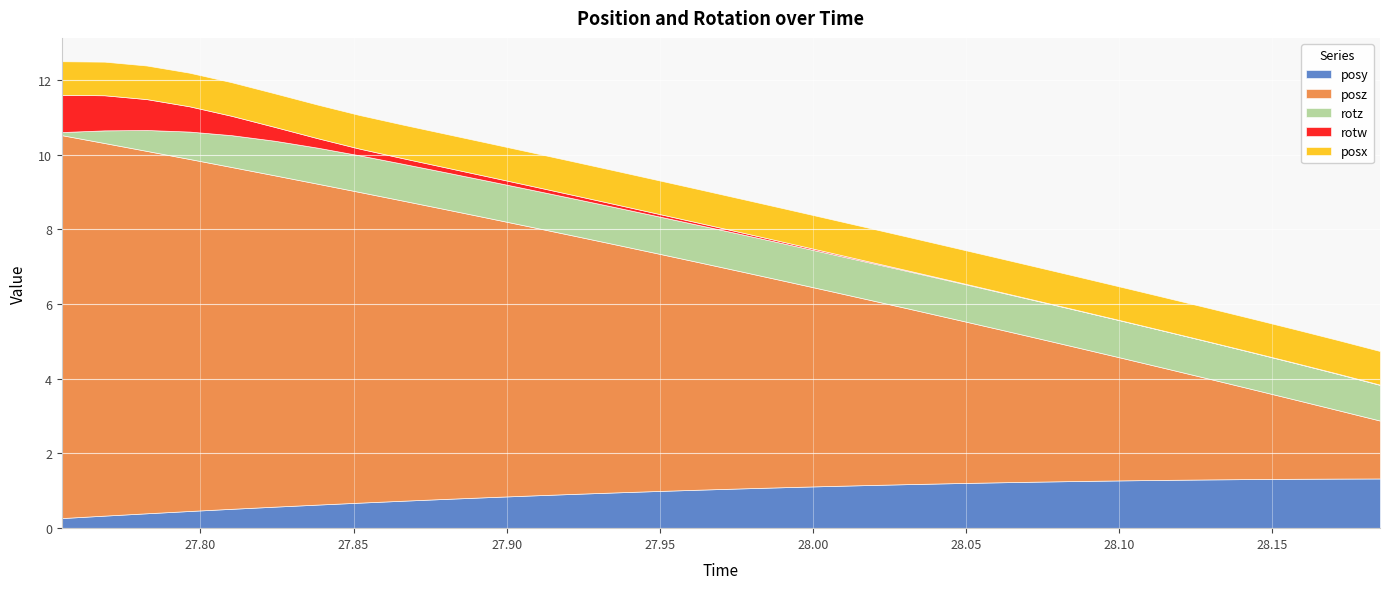

What is the approximate value of posx at 28.08789?

0.9